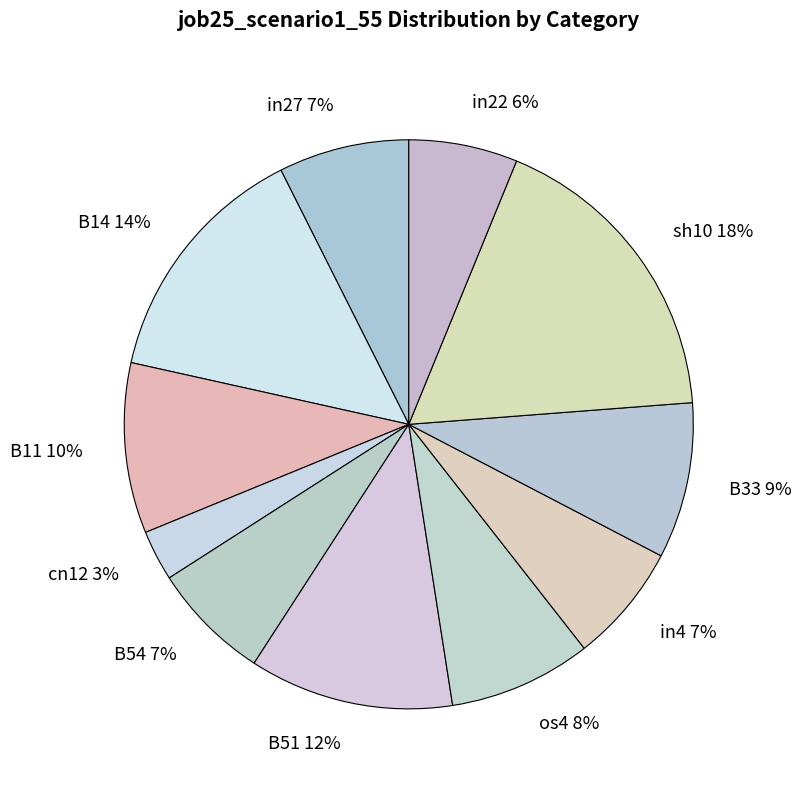

How many segments does this pie chart have?

11